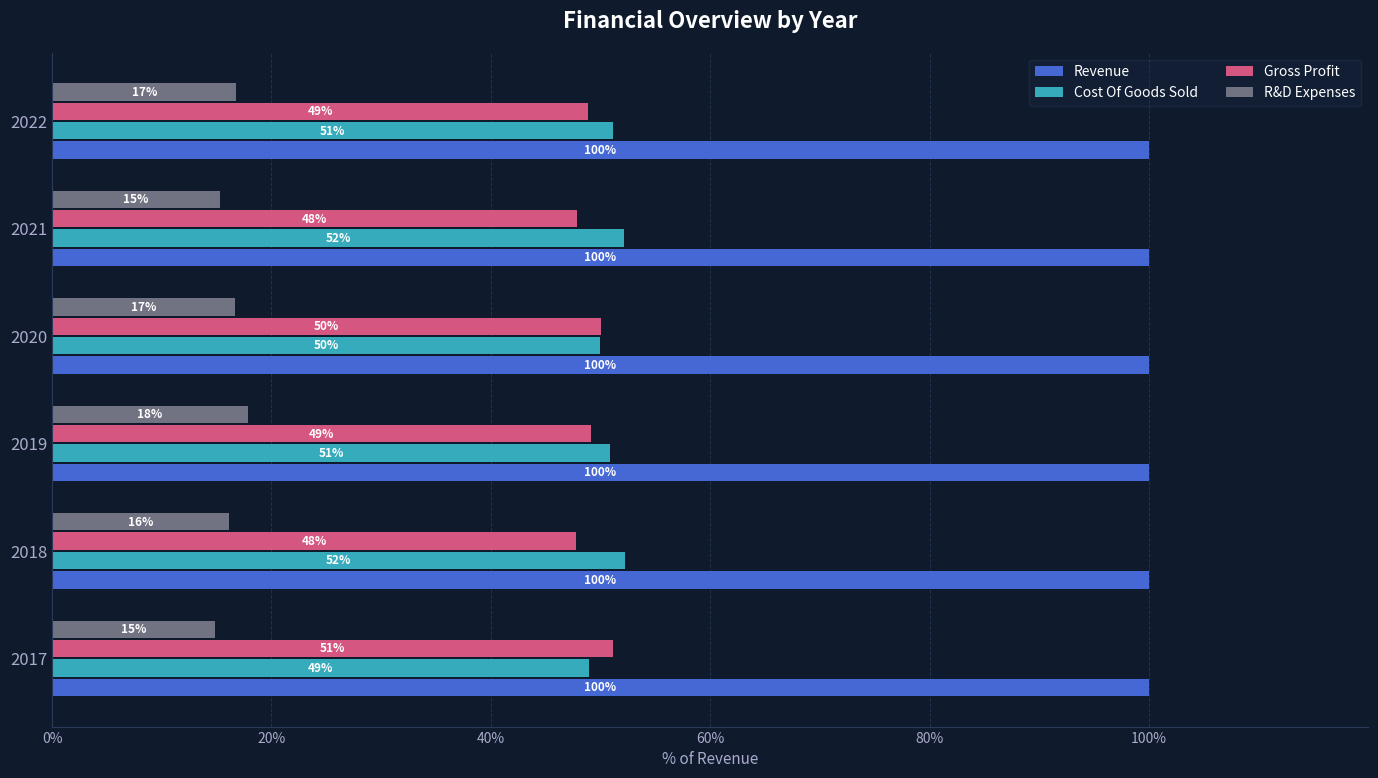

Where is Cost Of Goods Sold nearest to the value 50?

2020